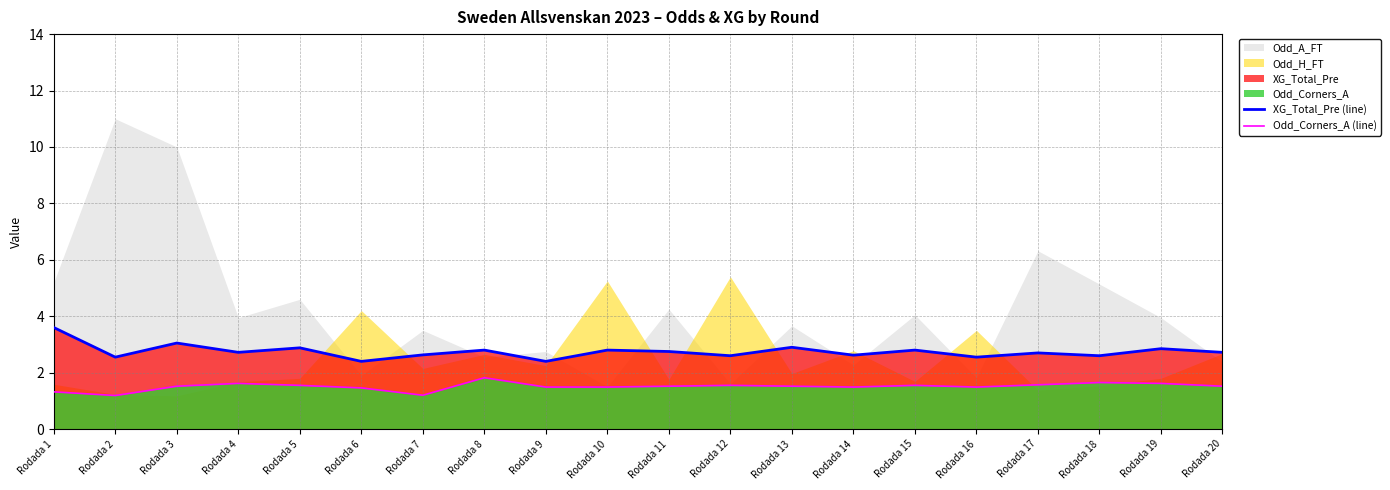

Which category has the lowest value across all series?

Rodada 2